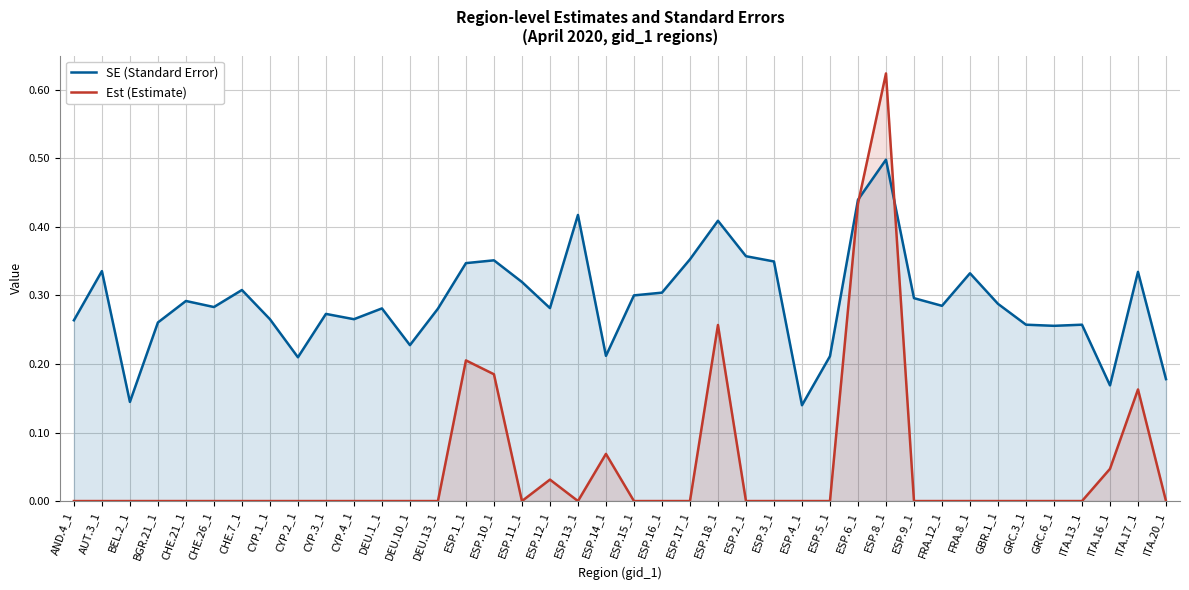

The value of SE (Standard Error) at CYP.2_1 is 0.2. True or false?

True